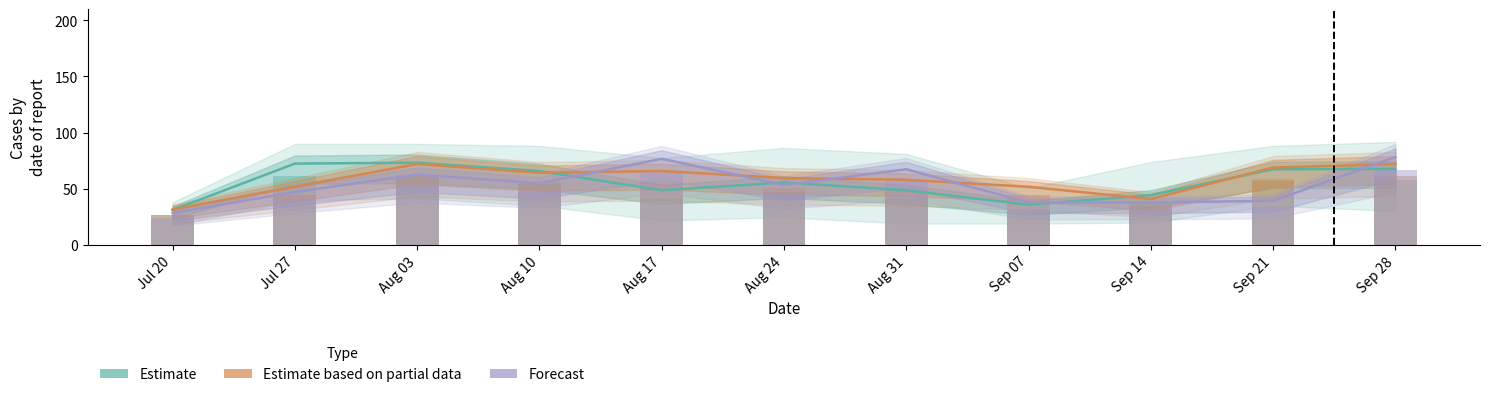

How many bars are there in total?

33